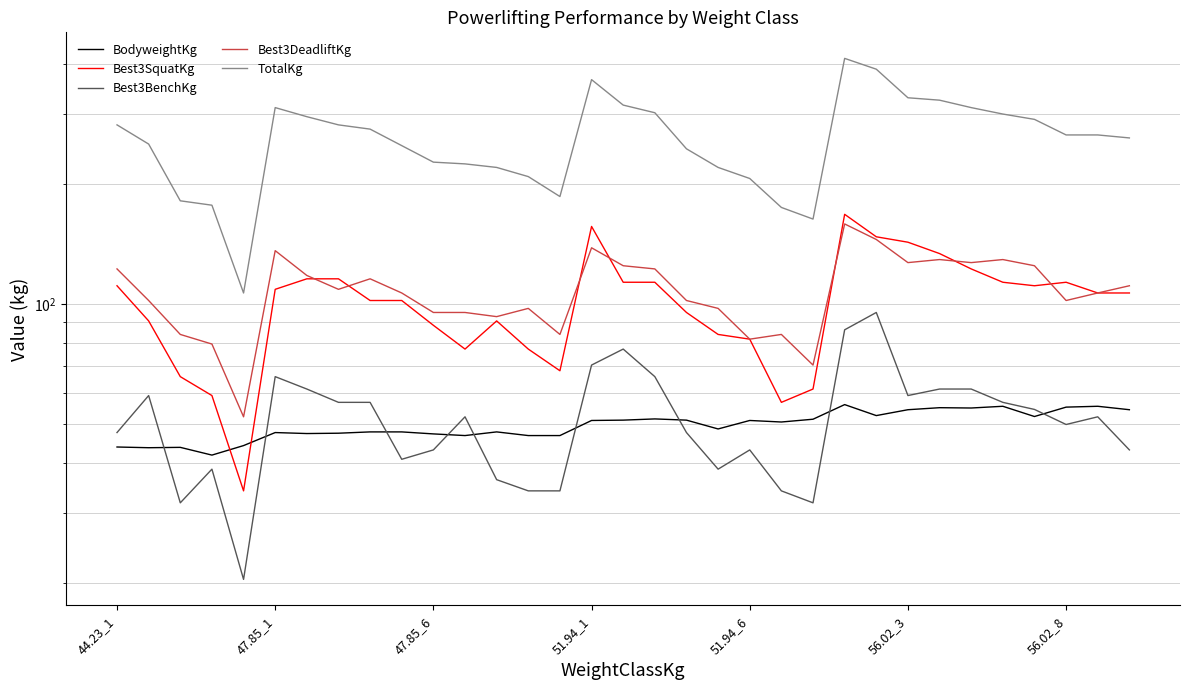

At 12, list the series in order from largest to smallest.

TotalKg, Best3DeadliftKg, Best3SquatKg, BodyweightKg, Best3BenchKg